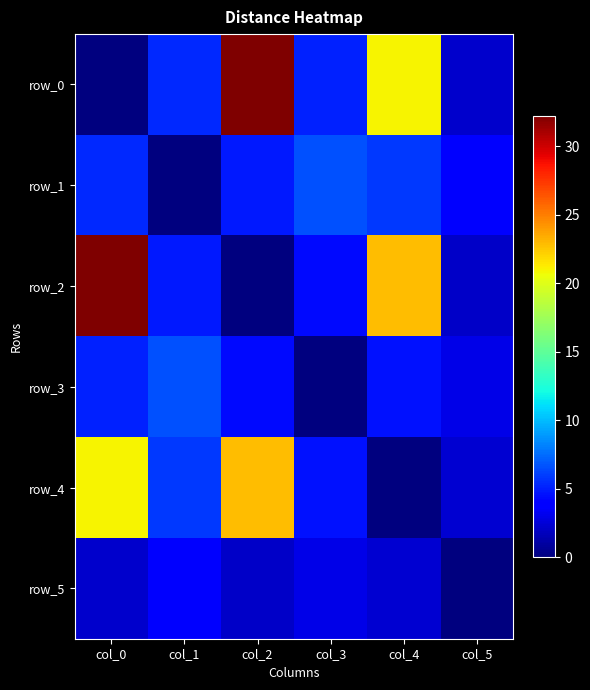

What is the difference between the row_2 values at col_1 and col_2?

4.8